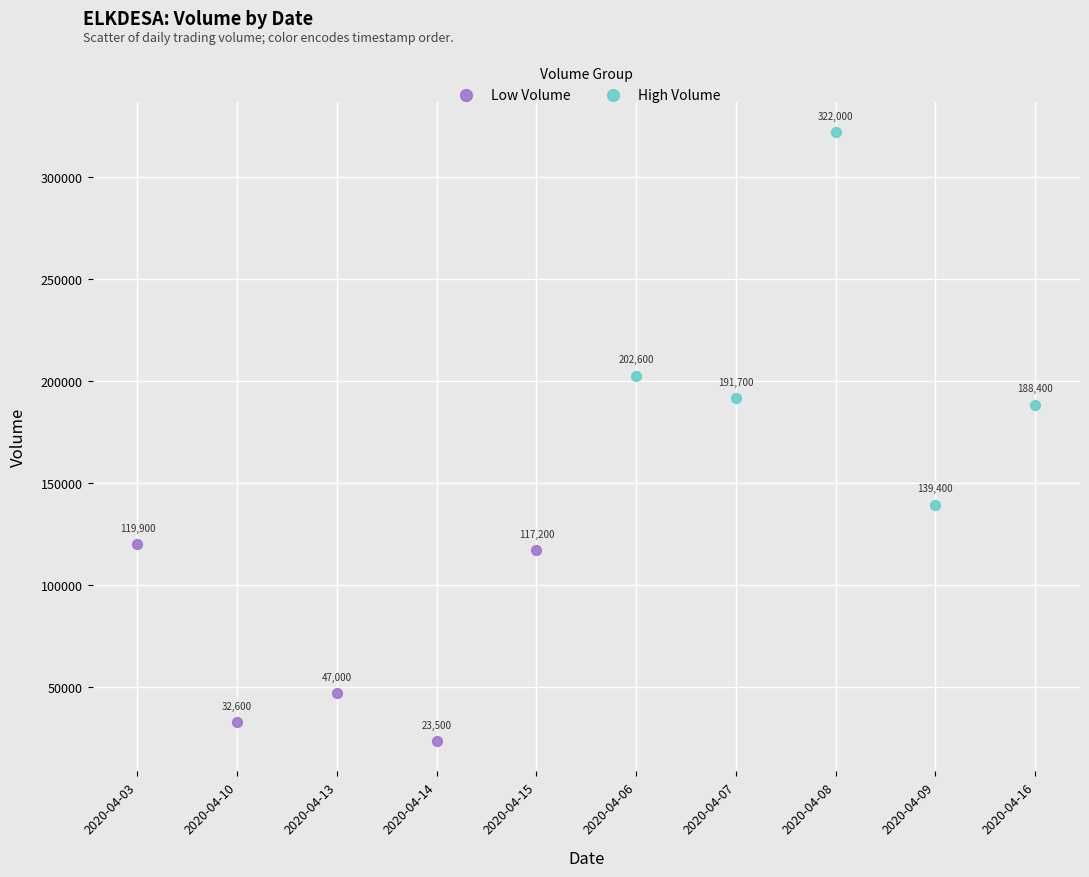

Which series contains the lowest Y value?

Low Volume